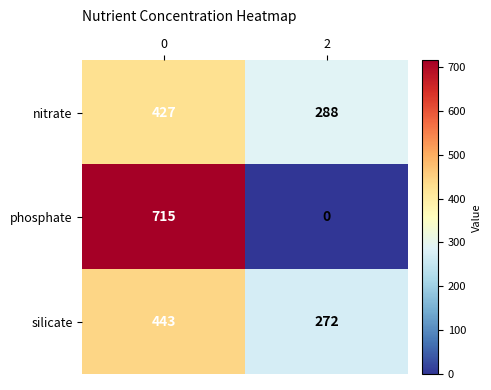

What is the total value across all series at 2?

560